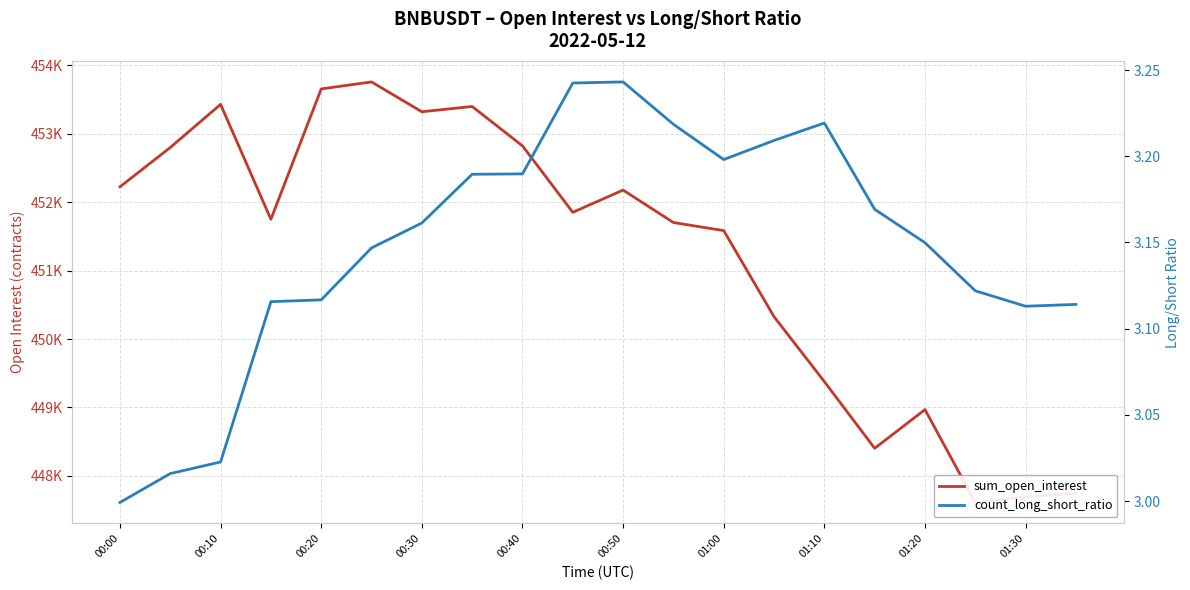

Is the value of count_long_short_ratio at 12 greater than the value of sum_open_interest at 01:10?

No